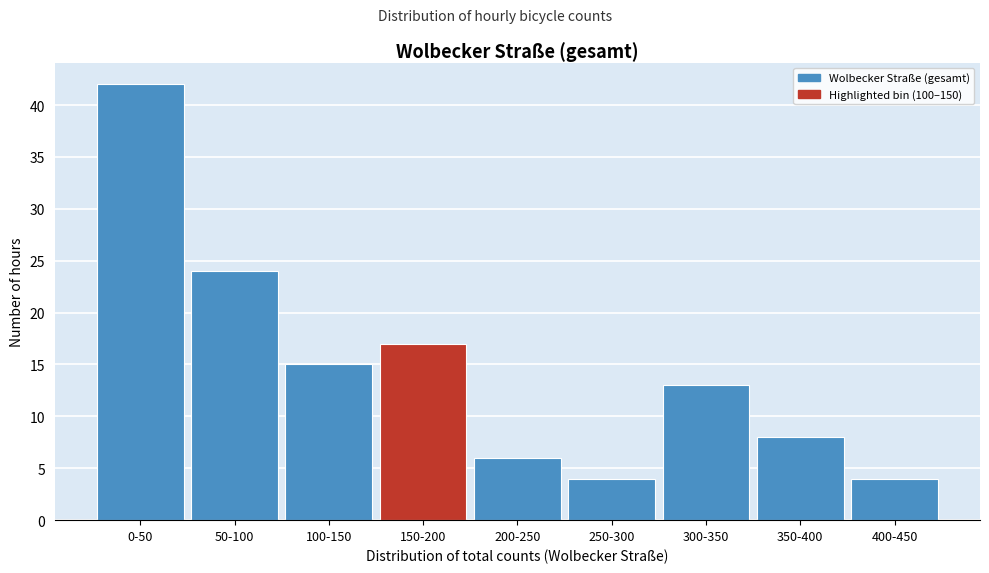

Reading right to left, extract all data points from this chart.

4	8	13	4	6	17	15	24	42